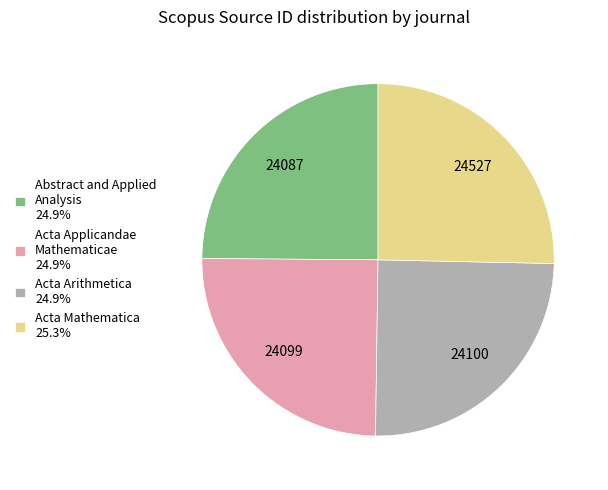

Combined, do Acta Arithmetica 24.9% and Acta Applicandae Mathematicae 24.9% account for over 50%?

No